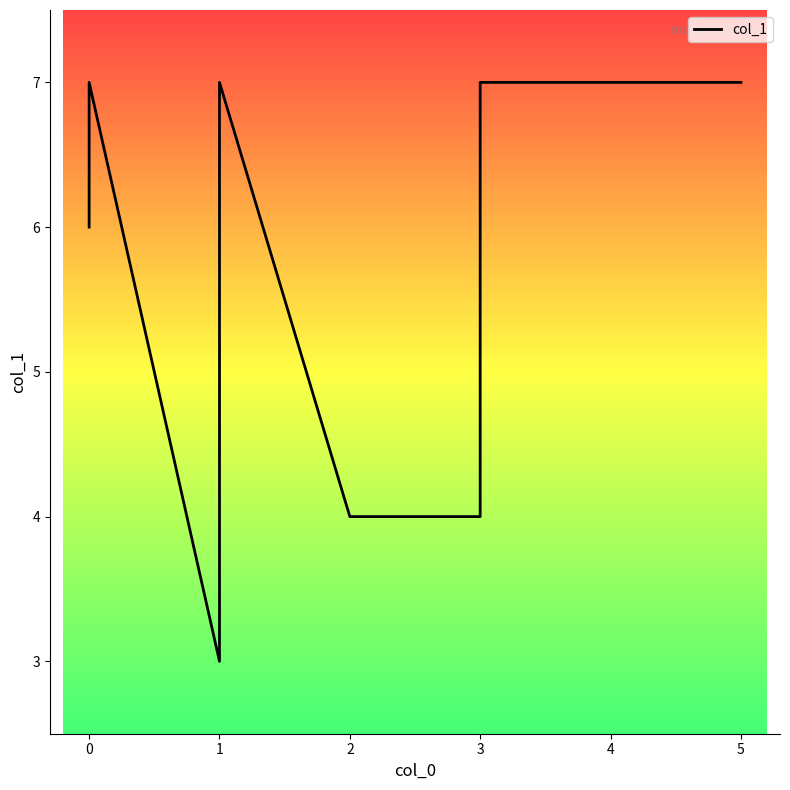

Reading right to left, list all the values displayed in this chart.

7	7	5	4	4	7	3	7	6